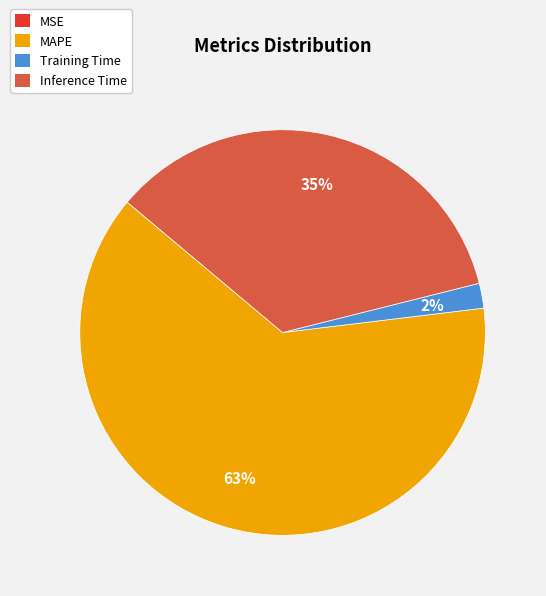

What is the largest slice in the pie chart?

MAPE